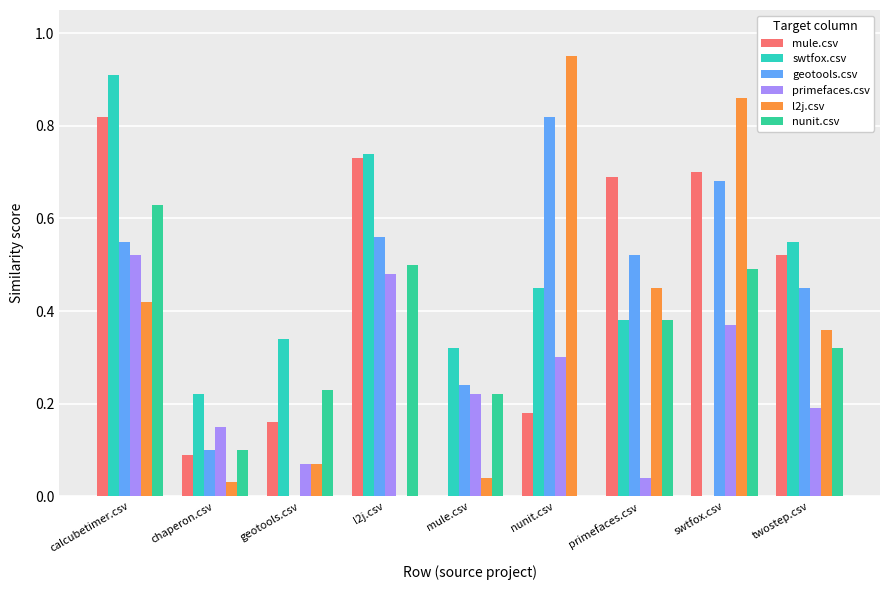

What are all the series names shown in the legend?

mule.csv, swtfox.csv, geotools.csv, primefaces.csv, l2j.csv, nunit.csv